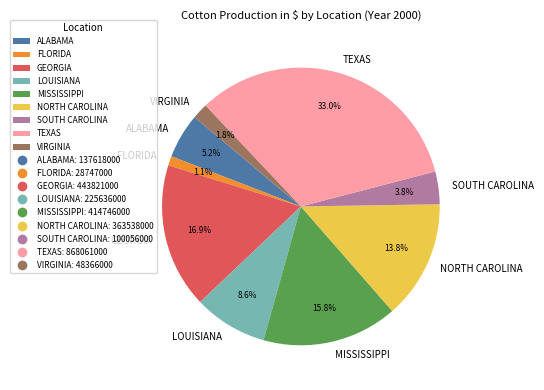

To the nearest percent, what percentage of the pie is MISSISSIPPI?

16%